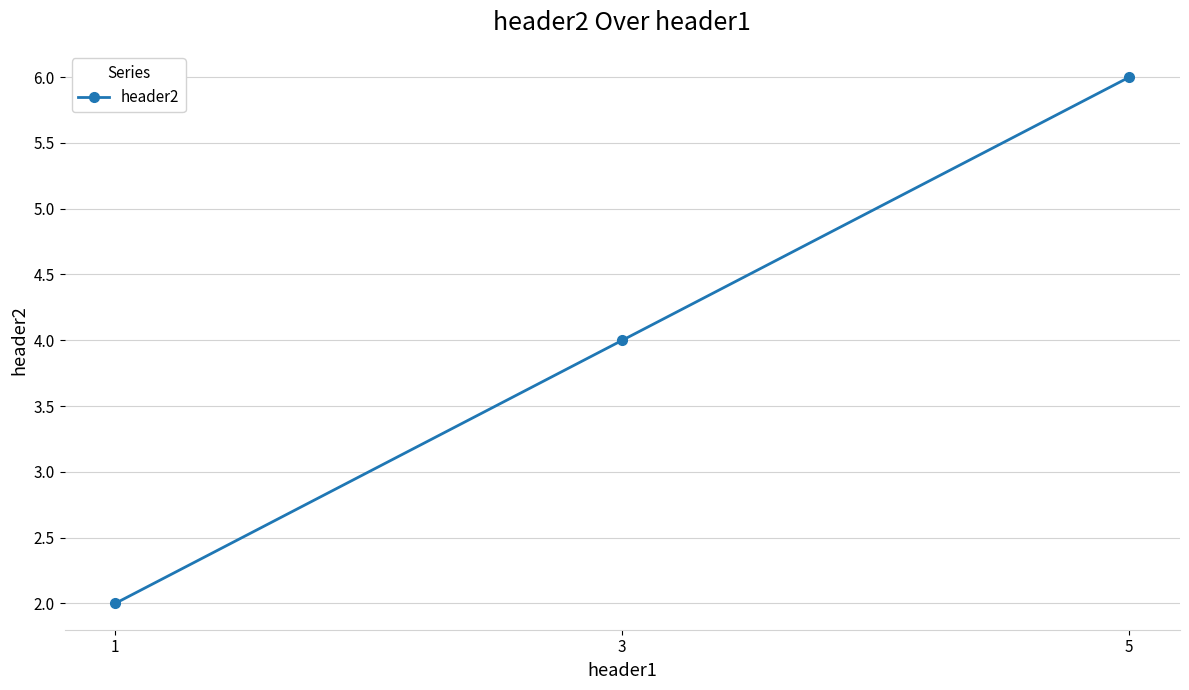

Reading left to right, extract all data points from this chart.

2	4	6